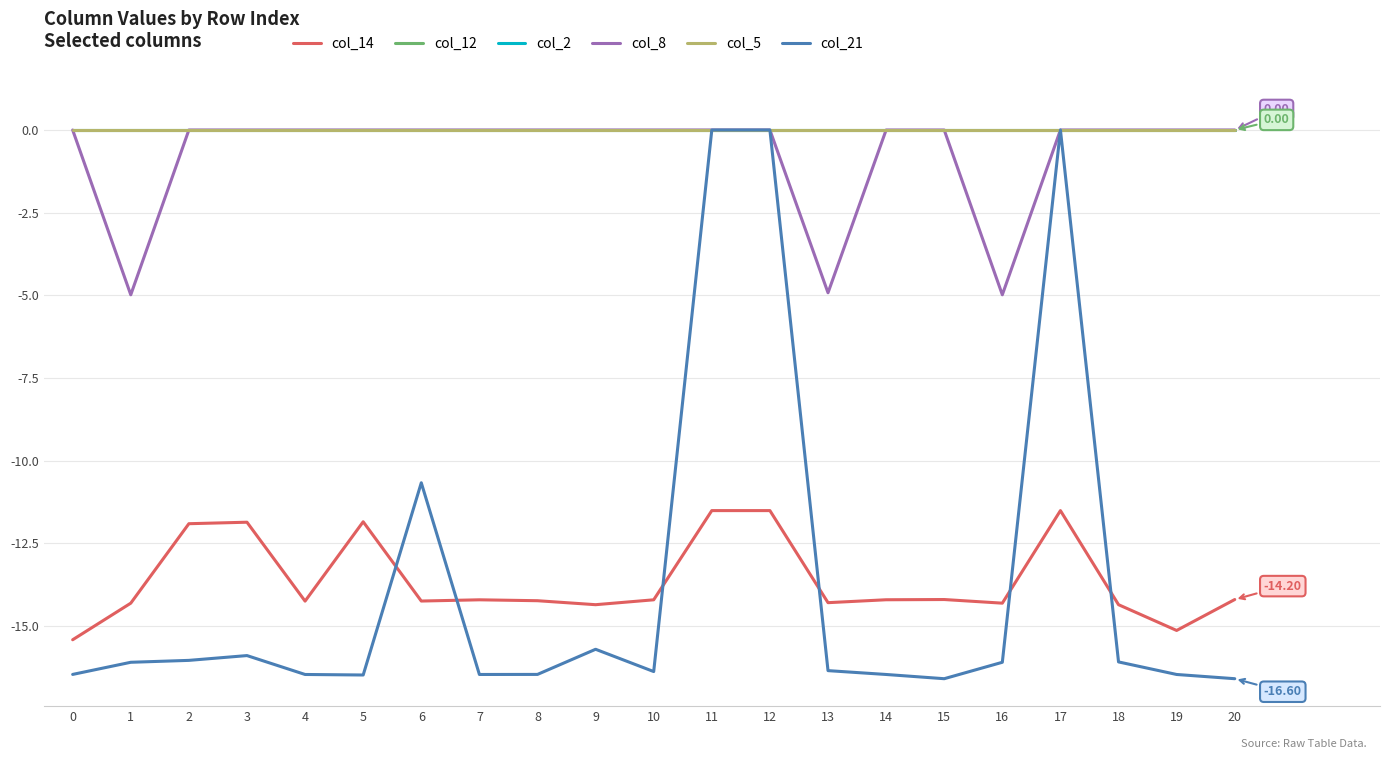

What is the spread (max minus min) of values at 5?

16.5